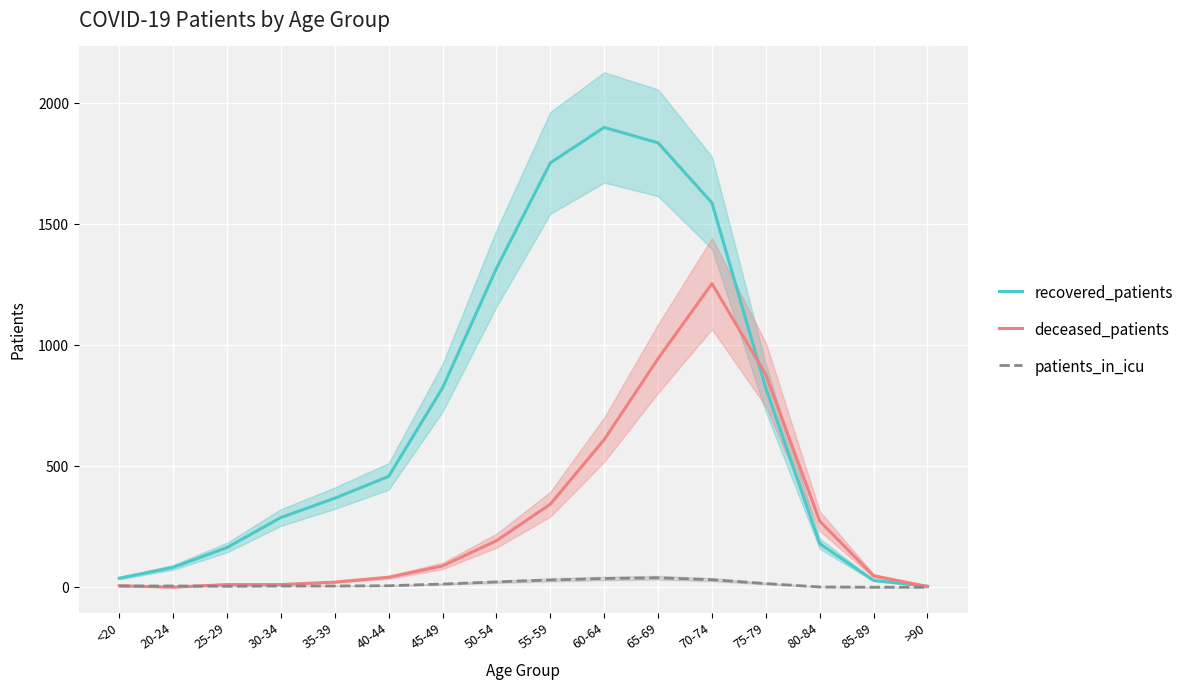

What is the label of the 13th point from the right?

30-34